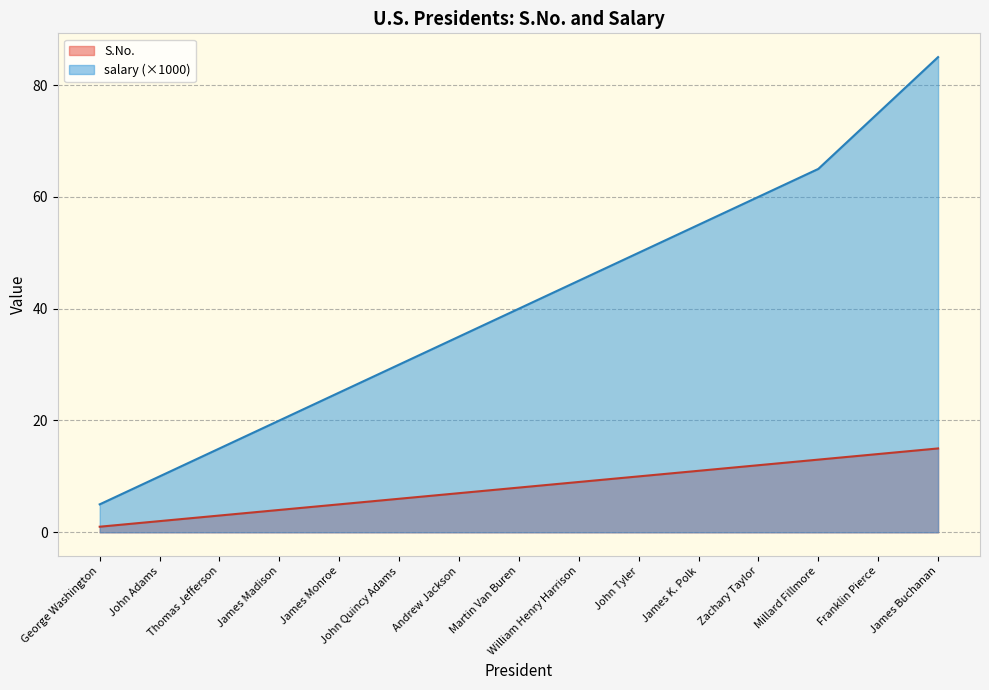

What is the average value of the salary series?

41